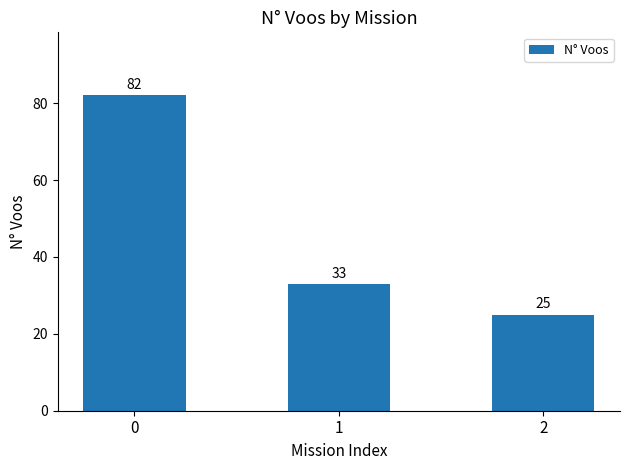

Are the bars grouped side by side (vs. stacked)?

No